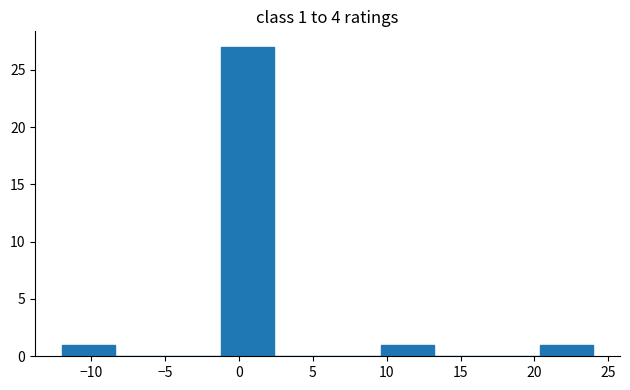

Which range on the x-axis has the tallest bar?

-1.2 to 2.4